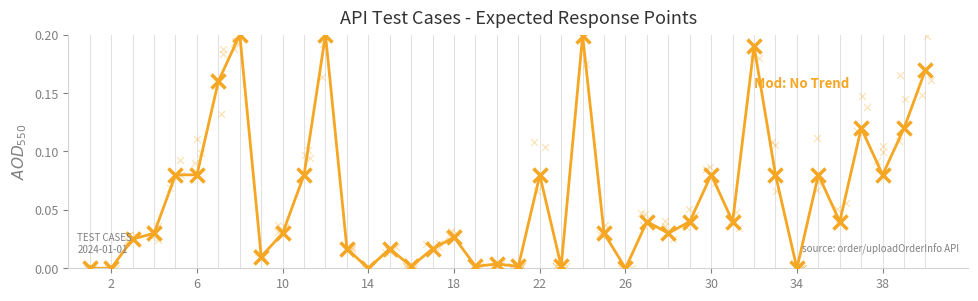

Which has a higher value, 30 or 13?

30